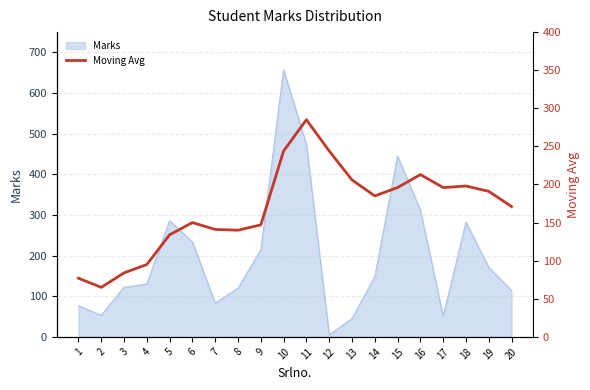

Reading left to right, list all the values displayed in this chart.

1=77	2=65	3=84	4=95	5=134	6=150	7=141	8=140	9=147	10=244	11=285	12=244	13=206	14=185	15=196	16=213	17=196	18=198	19=191	20=171